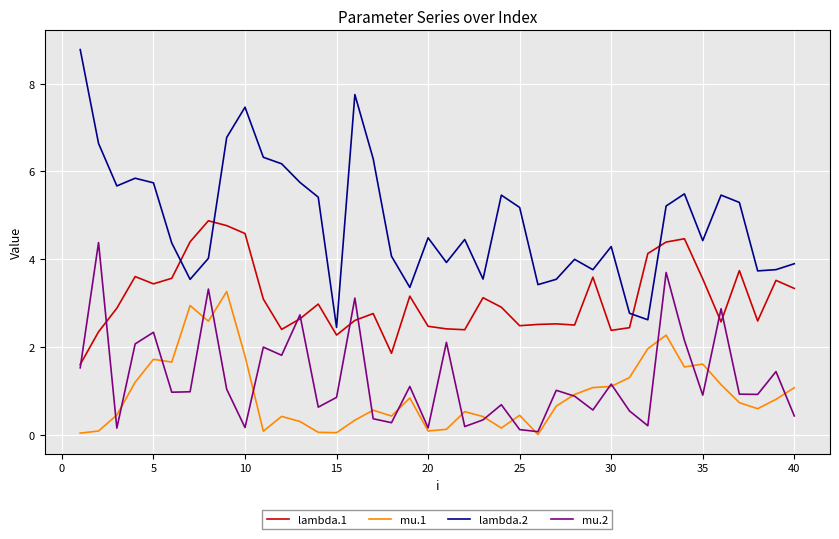

How many interior local peaks does the lambda.2 series have?

10